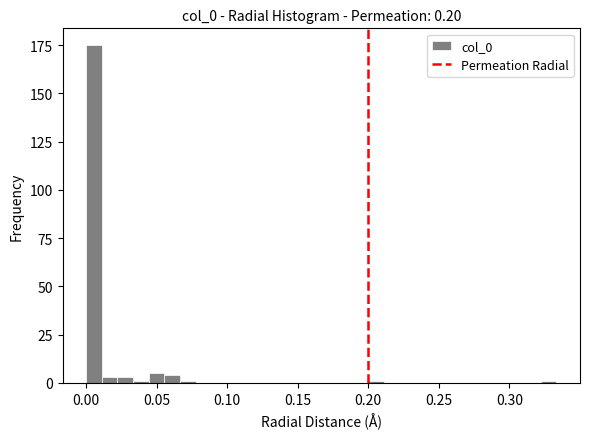

Around what value on the x-axis is the tallest bar? Give the approximate position of its centre, as read against the axis.

0.005